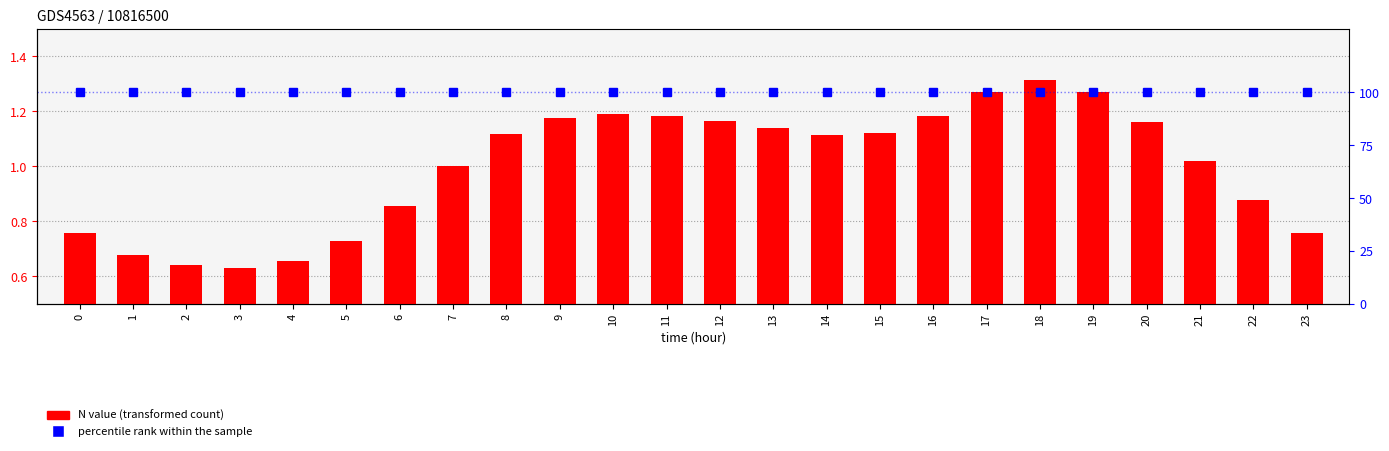

Reading right to left, what are all the values shown in this chart?

N value: 23=0.8	22=0.9	21=1.0	20=1.2	19=1.3	18=1.3	17=1.3	16=1.2	15=1.1	14=1.1	13=1.1	12=1.2	11=1.2	10=1.2	9=1.2	8=1.1	7=1.0	6=0.9	5=0.7	4=0.7	3=0.6	2=0.6	1=0.7	0=0.8
percentile rank within the sample: 23=100.0	22=100.0	21=100.0	20=100.0	19=100.0	18=100.0	17=100.0	16=100.0	15=100.0	14=100.0	13=100.0	12=100.0	11=100.0	10=100.0	9=100.0	8=100.0	7=100.0	6=100.0	5=100.0	4=100.0	3=100.0	2=100.0	1=100.0	0=100.0